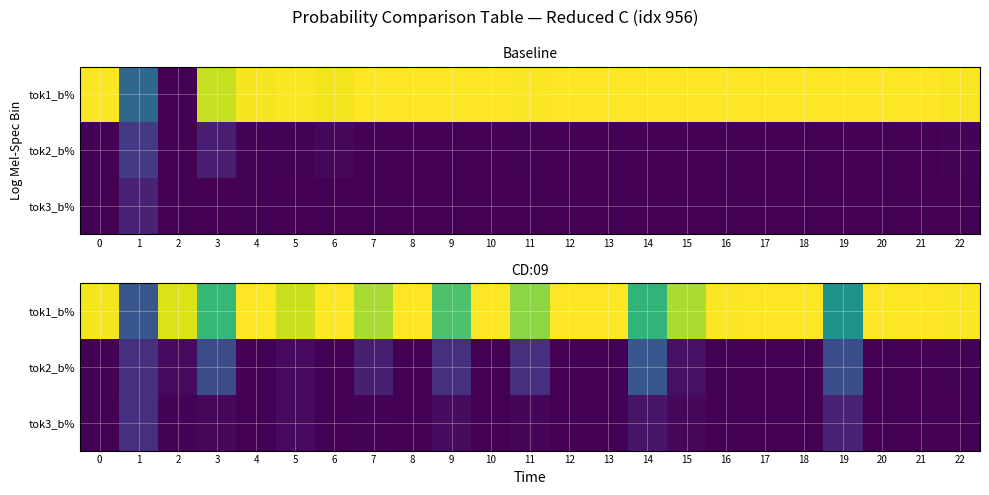

Rank the series at 21 from highest to lowest value.

tok1_b%, tok2_b%, tok3_b%